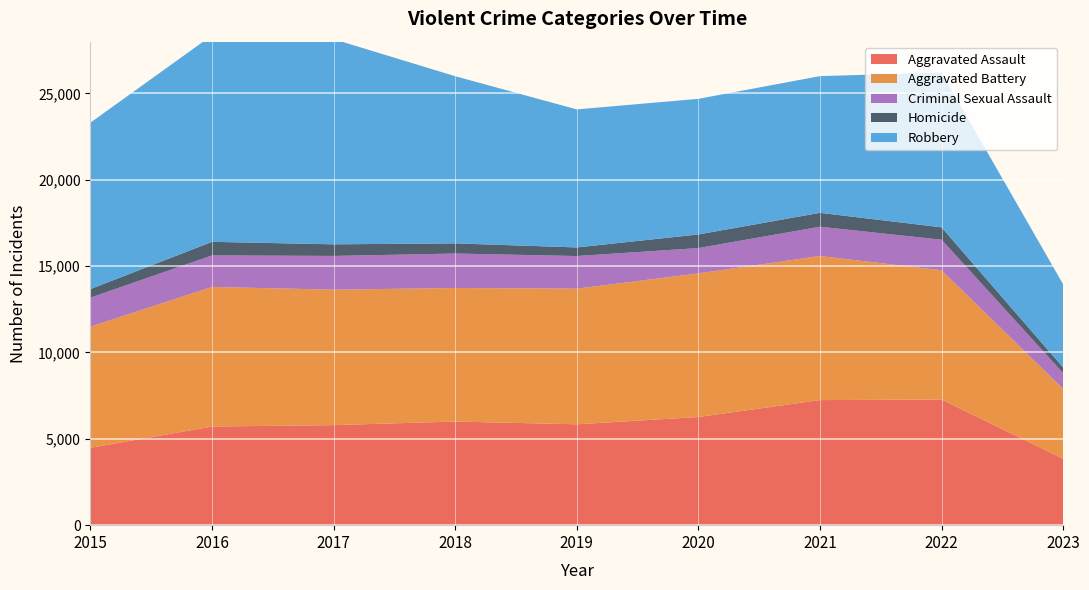

Reading left to right, list all the values displayed in this chart.

Aggravated Assault: 4480	5712	5793	6001	5841	6263	7243	7277	3848
Aggravated Battery: 7018	8085	7845	7734	7857	8319	8345	7486	4048
Criminal Sexual Assault: 1679	1825	1954	1995	1888	1466	1695	1768	912
Homicide: 496	786	672	589	498	787	804	718	324
Robbery: 9638	11960	11880	9680	7994	7855	7917	8964	4820